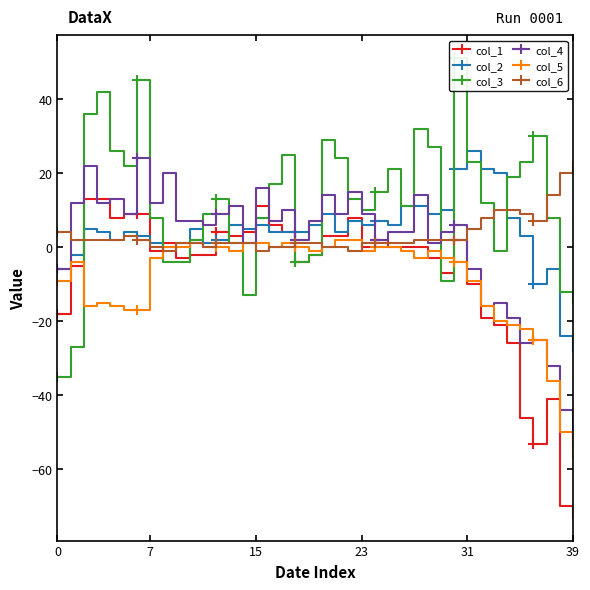

The value of col_2 at 26 is 11. True or false?

True